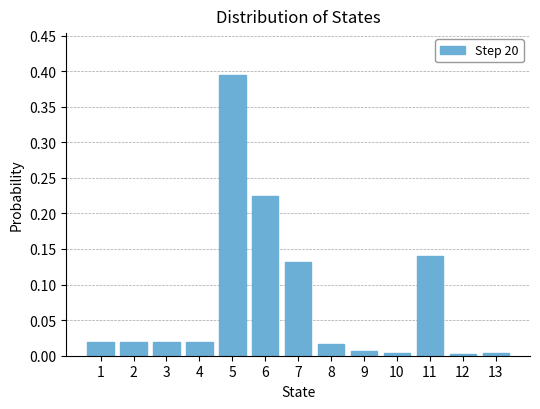

At which category does the chart reach its peak across all series?

5